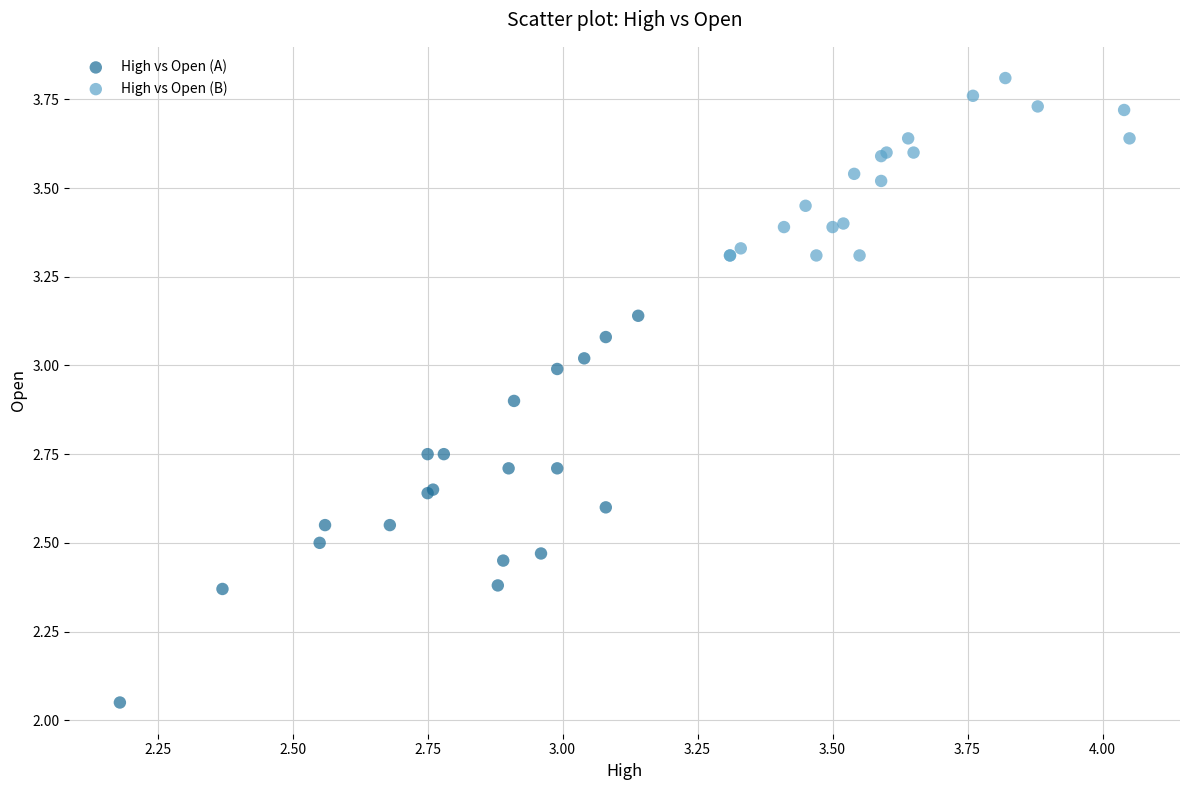

Which series has the largest Y range (max minus min)?

High vs Open (A)